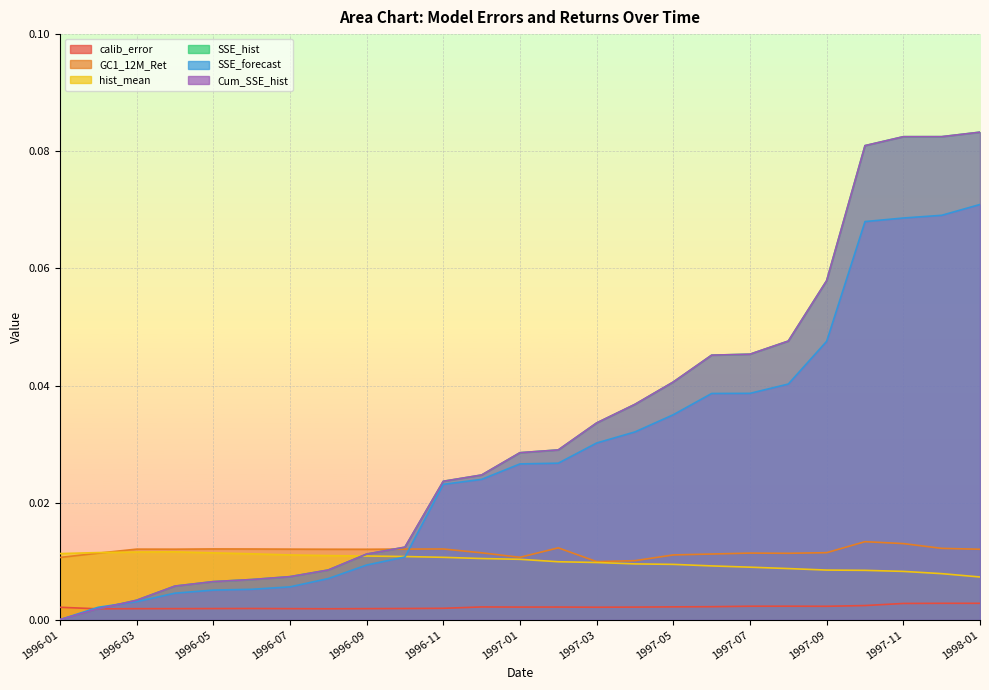

At which category does the chart reach its minimum across all series?

1996-01